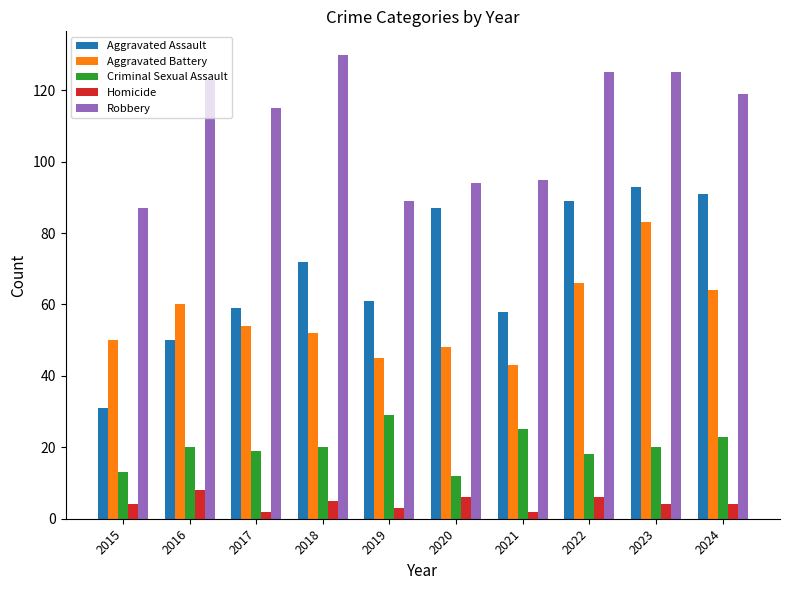

What is the total value across all series at 2017?

249